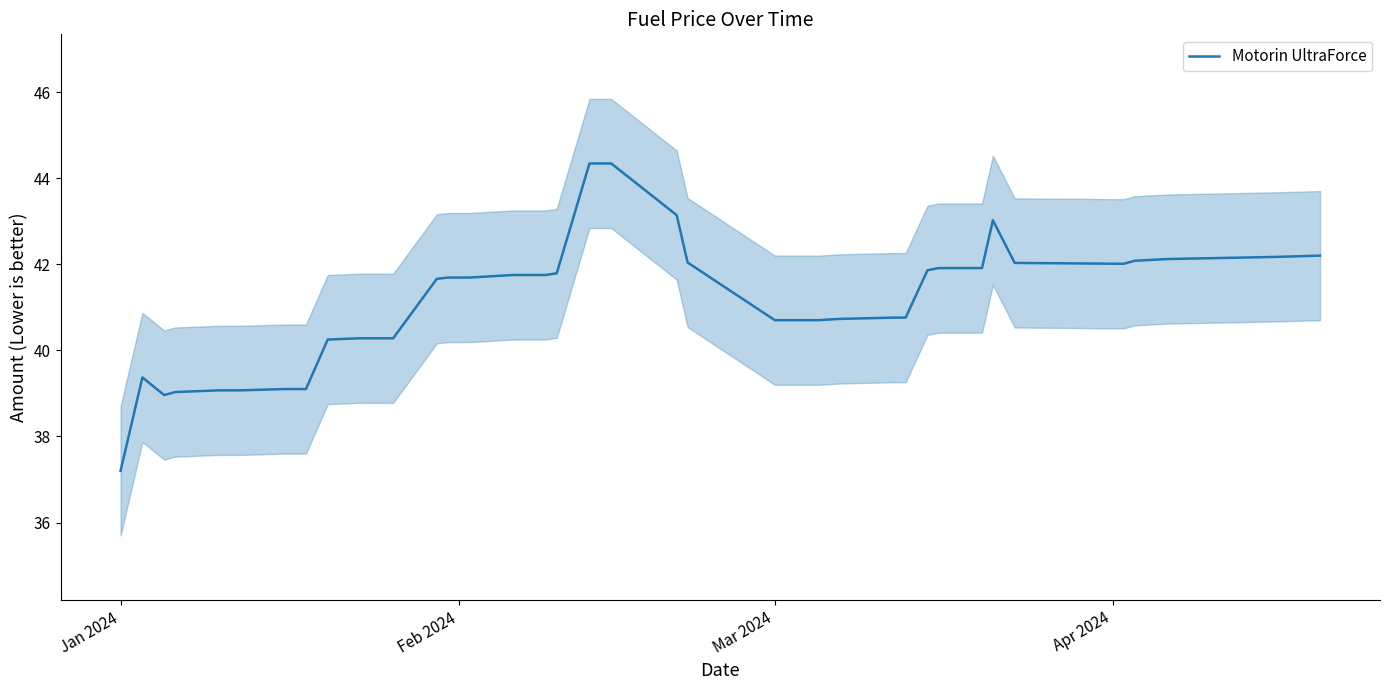

Which category has the lowest value in the Motorin UltraForce series?

Jan 2024